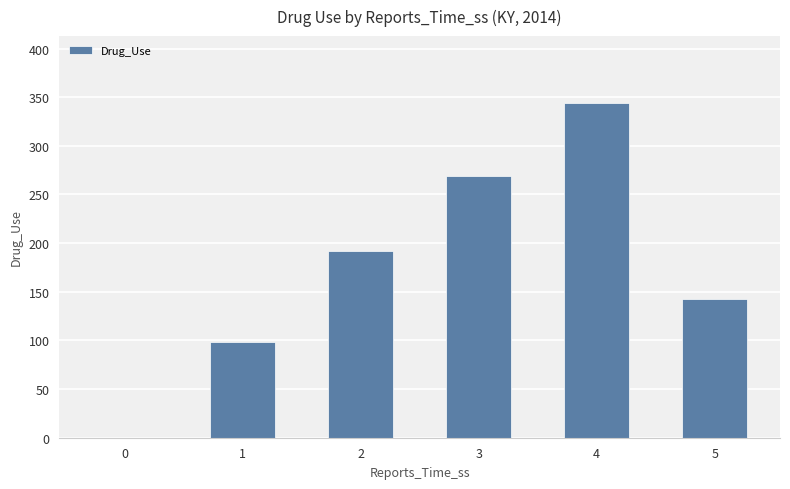

Is it true that the value at 1 is 98?

True